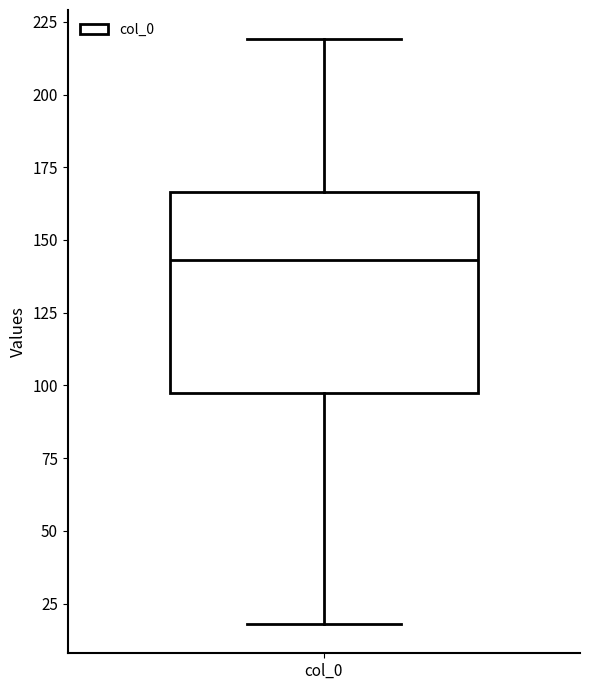

Transcribe this box plot: give where the median line is, the range the box spans, and where the two whiskers end, as read against the y-axis. The values are not printed on the chart, so give them approximately, as read against the axis.

median 145, box 95 to 165, whiskers 20 to 220